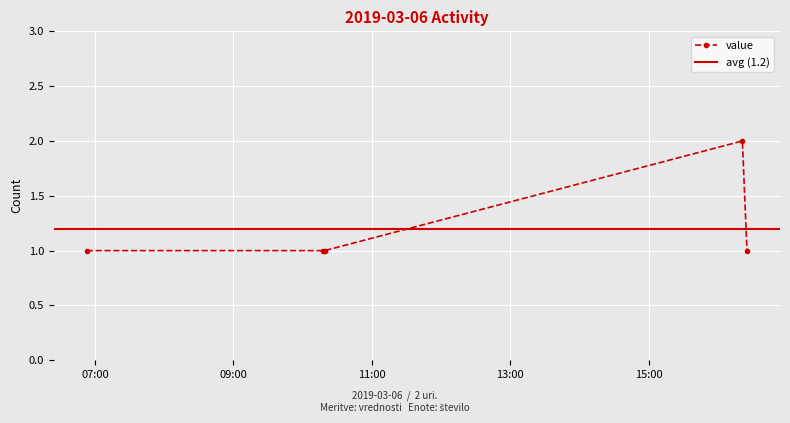

What is the sum of the values at 2019-03-06 06:53:00 and 2019-03-06 10:19:00?

2